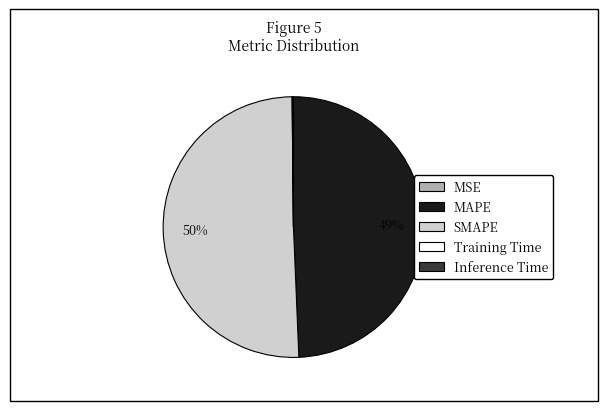

Which has a higher value, MAPE or SMAPE?

SMAPE